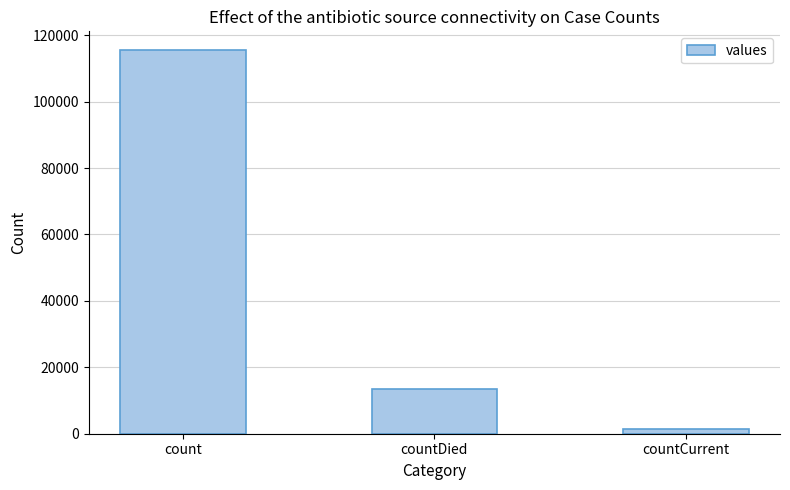

The value at count is 45511. True or false?

False